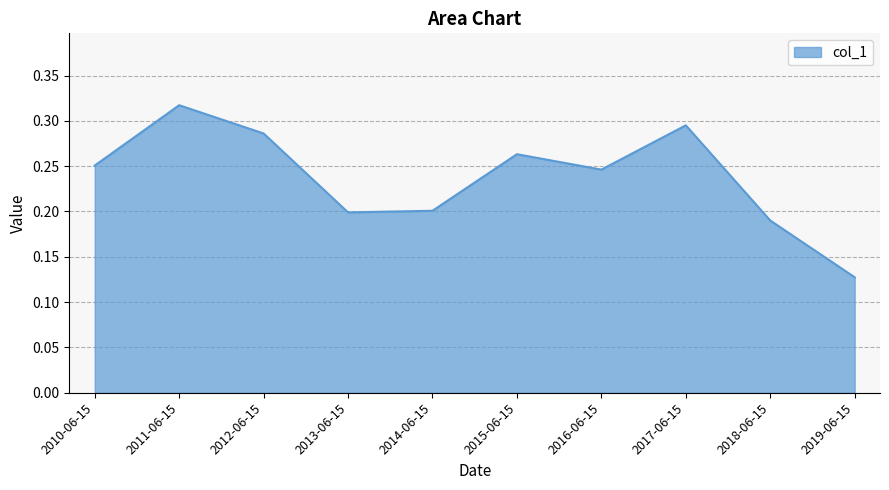

At which label is the value closest to 0?

2019-06-15